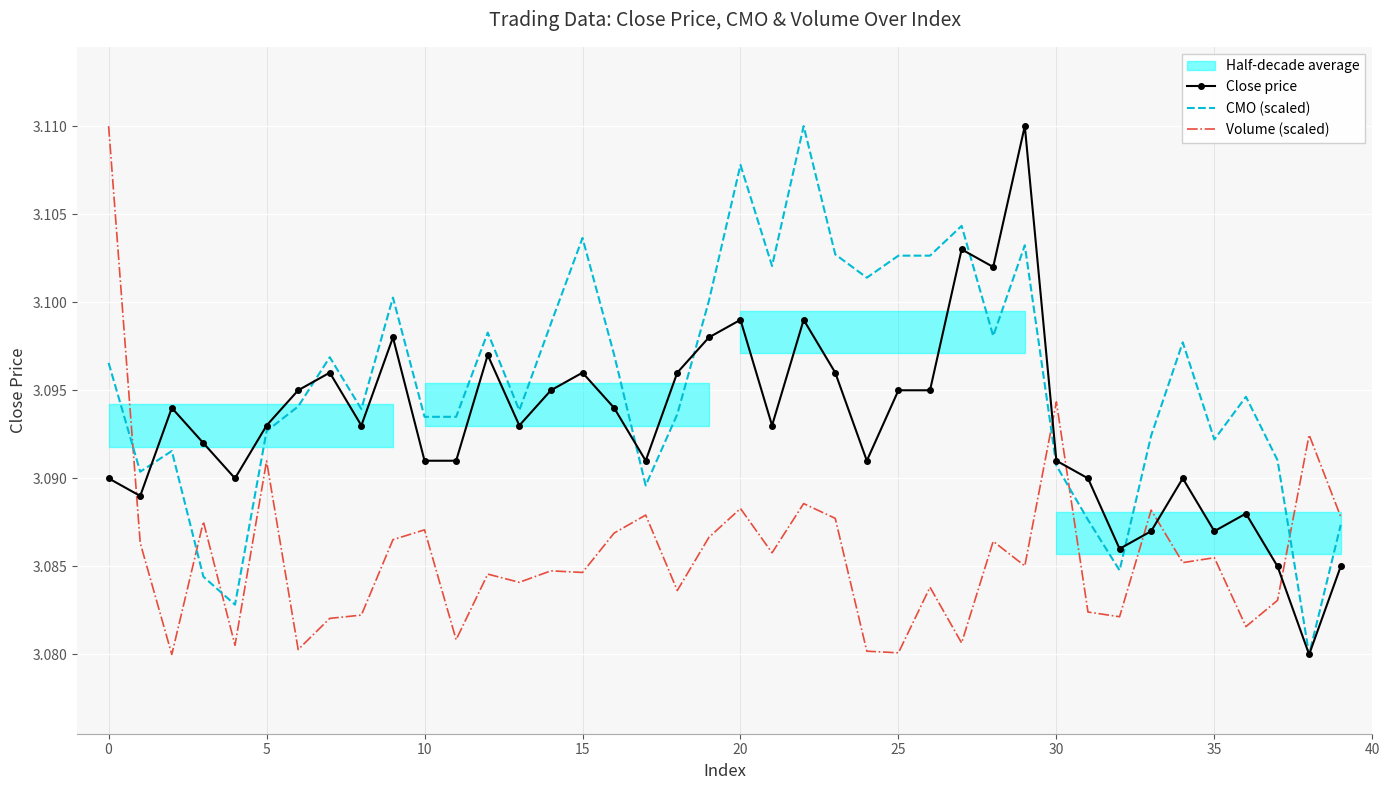

How many Close price values are between 3 and 4?

40